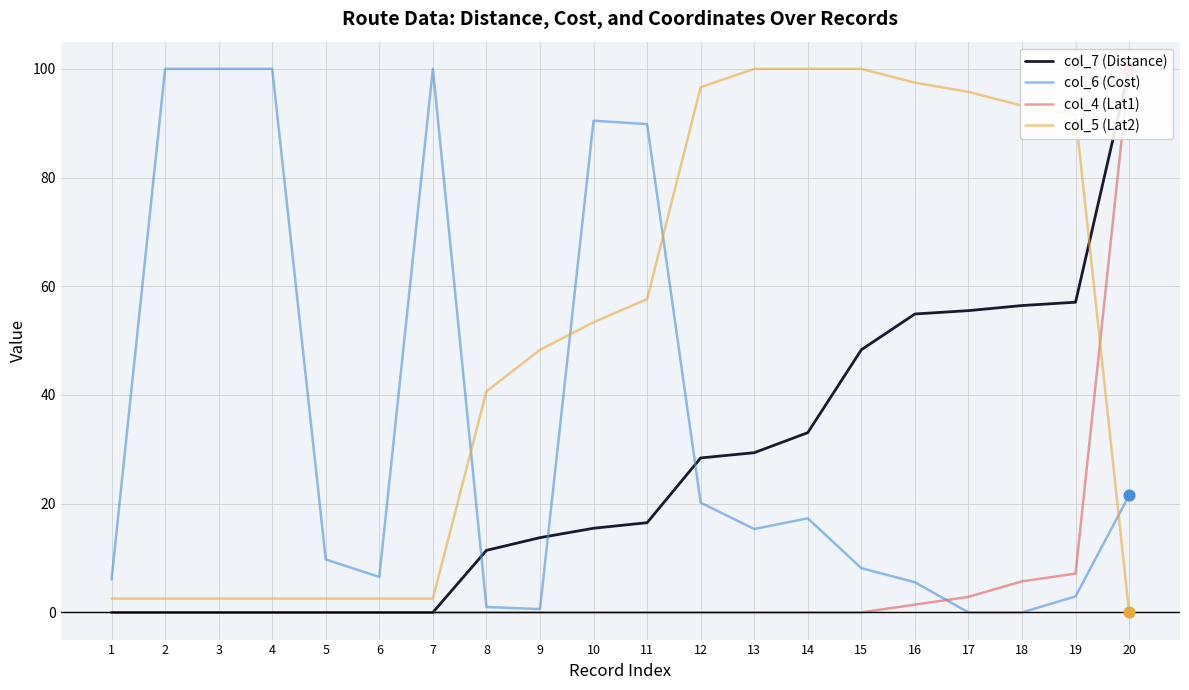

At which category is the sum across all series the highest?

20